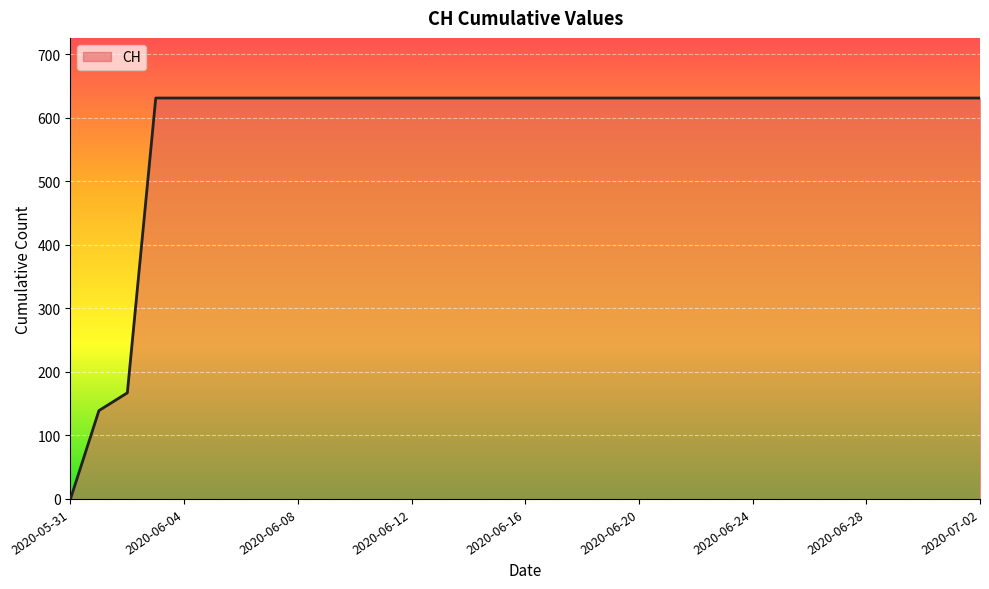

What is the maximum value shown in the chart?

631